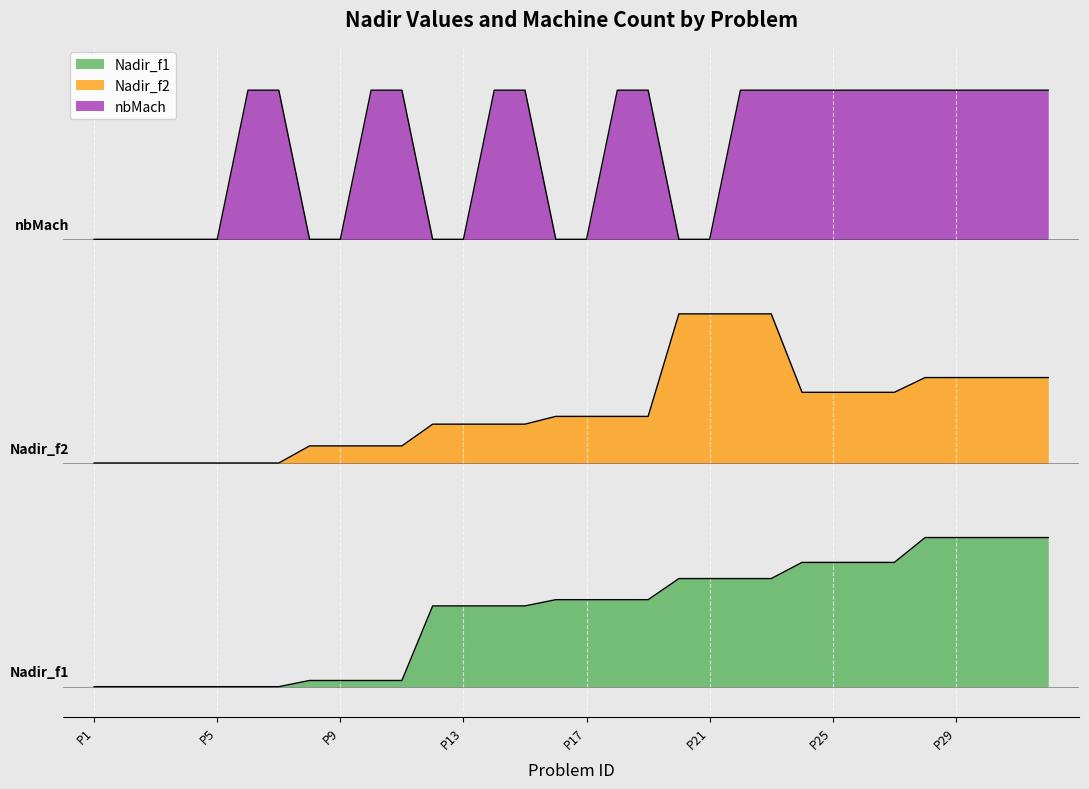

Count the nbMach values in the range 3 to 4.

32